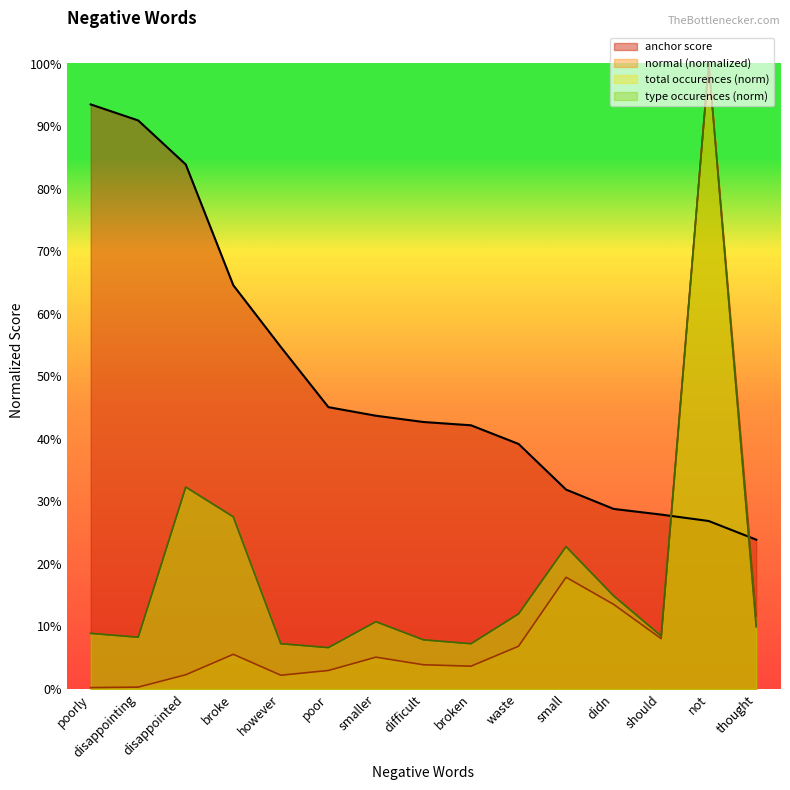

The normal (neg) series shows 0.0 at poorly. True or false?

False